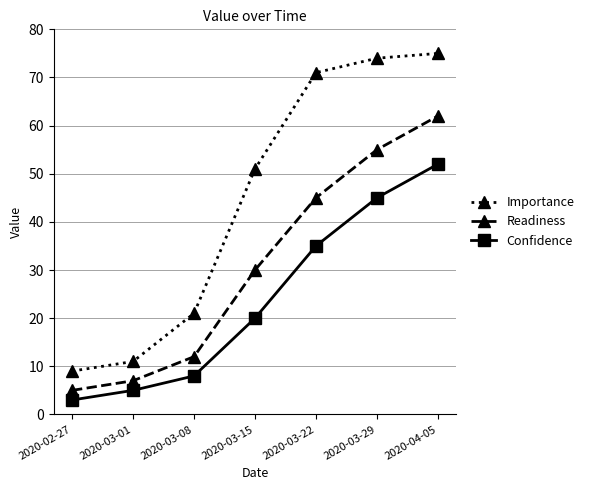

The Confidence series shows 20 at 2020-03-15. True or false?

True